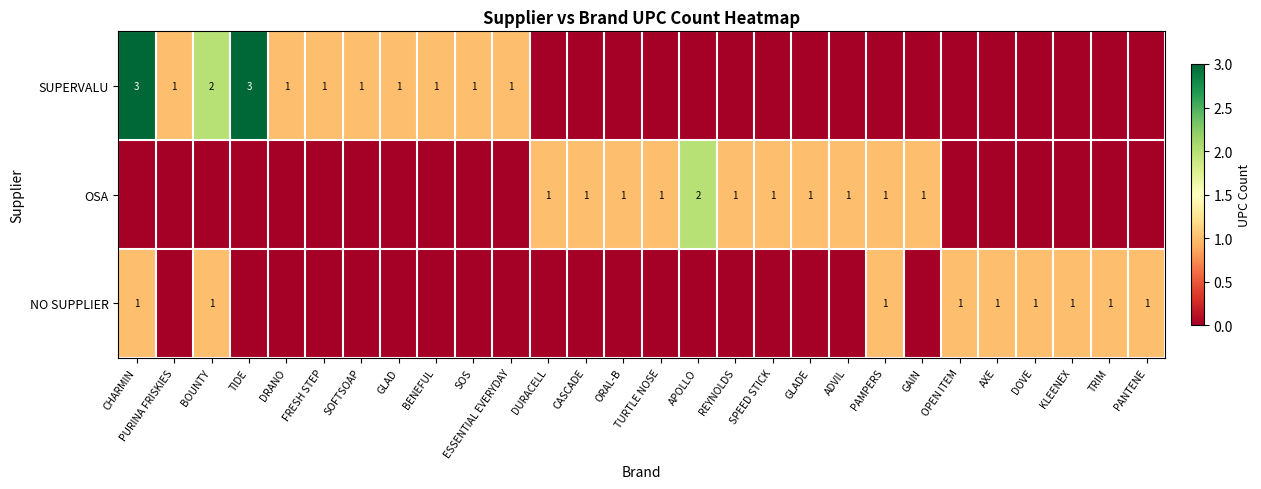

The value of OSA at GLADE is 0. True or false?

False